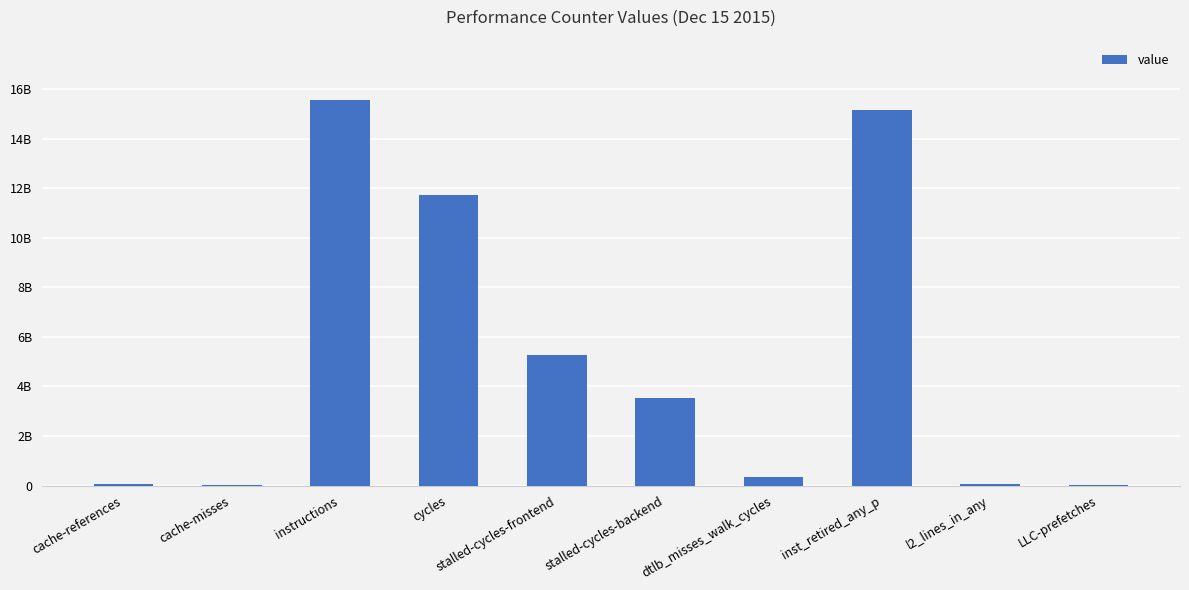

What is the label of the 3rd bar from the right?

inst_retired_any_p